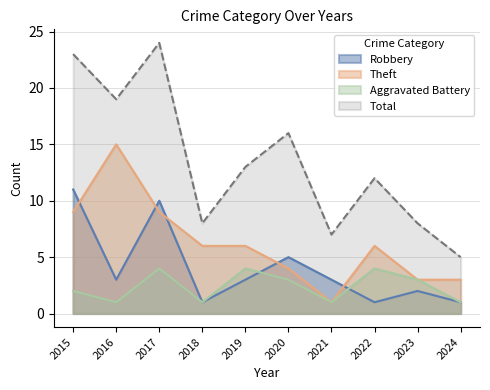

Reading left to right, extract all data points from this chart.

Robbery: 11	3	10	1	3	5	3	1	2	1
Theft: 9	15	9	6	6	4	1	6	3	3
Aggravated Battery: 2	1	4	1	4	3	1	4	3	1
Total: 23	19	24	8	13	16	7	12	8	5